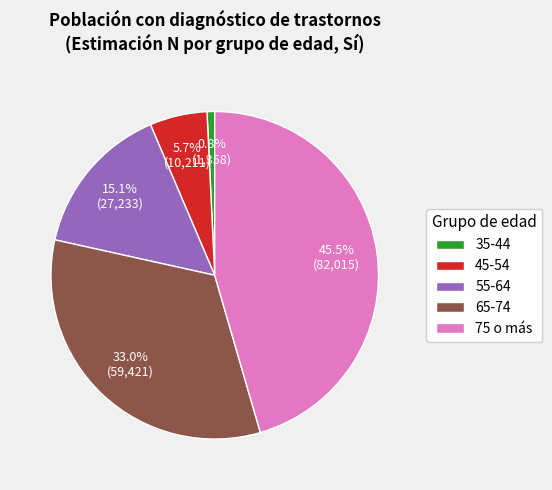

Between 55-64 and 65-74, which is larger?

65-74